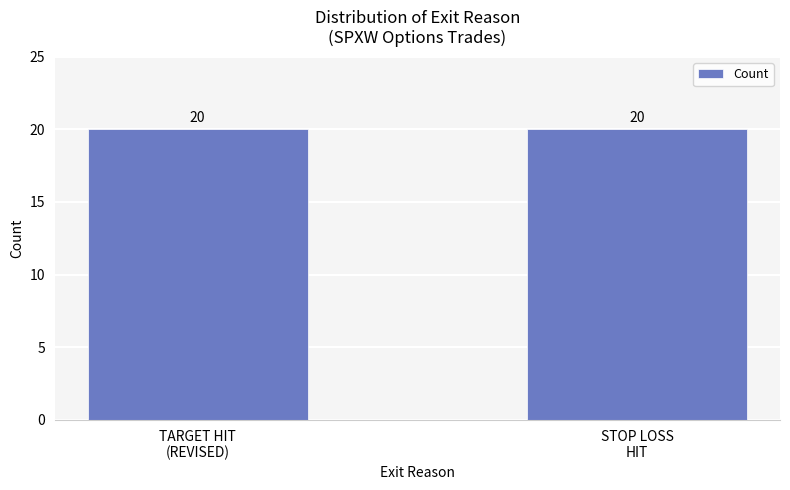

The value at 9 is 4.8. True or false?

False